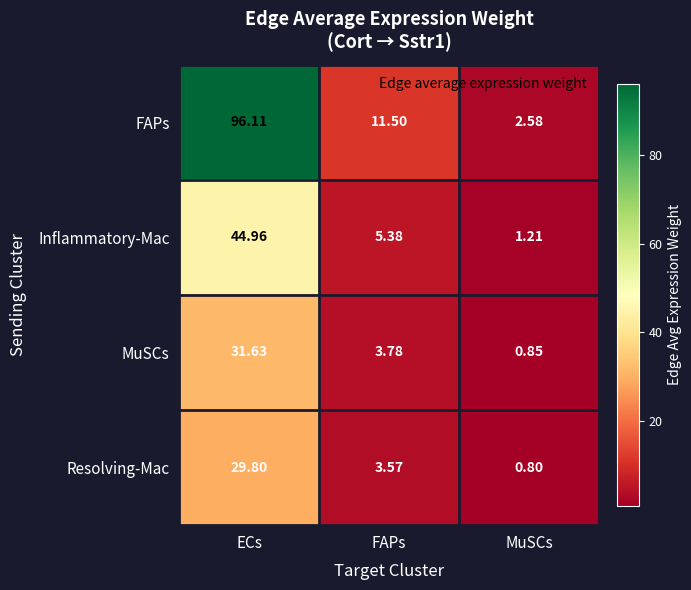

What is the greatest value displayed?

96.1